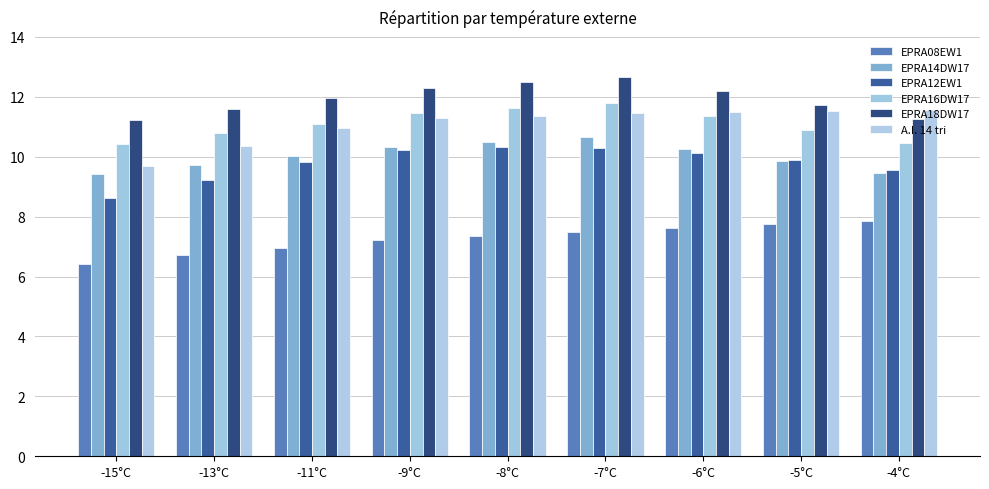

What is the label of the 1st bar from the left?

-15°C